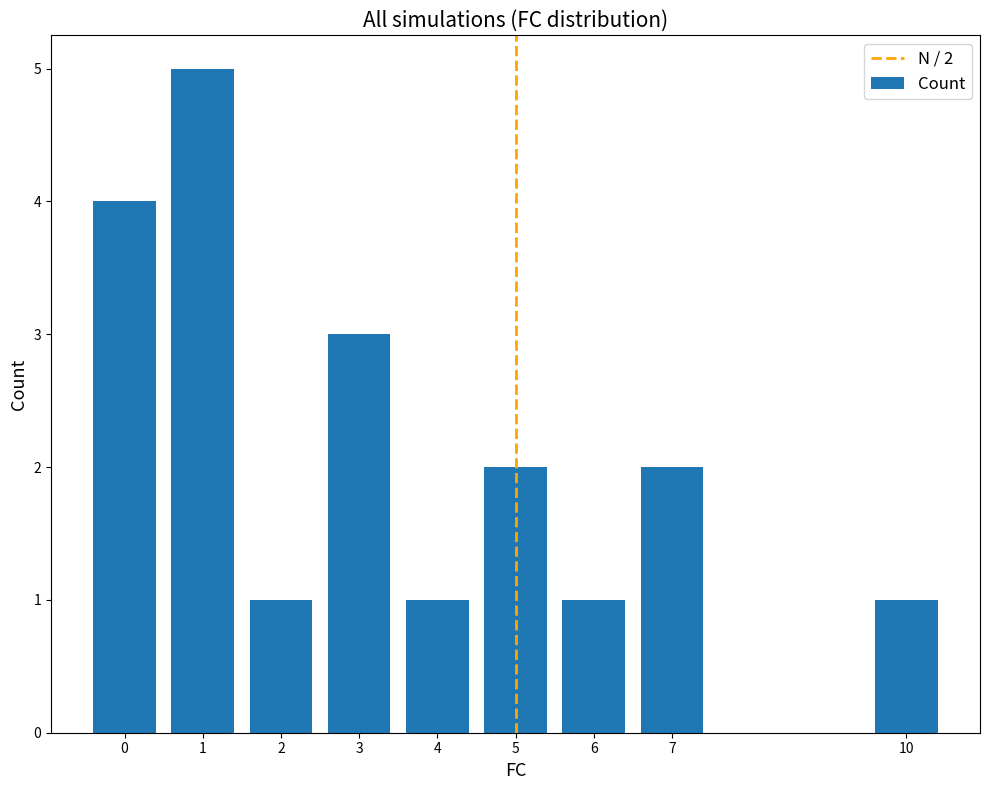

What is the difference between the second highest and second lowest values?

3